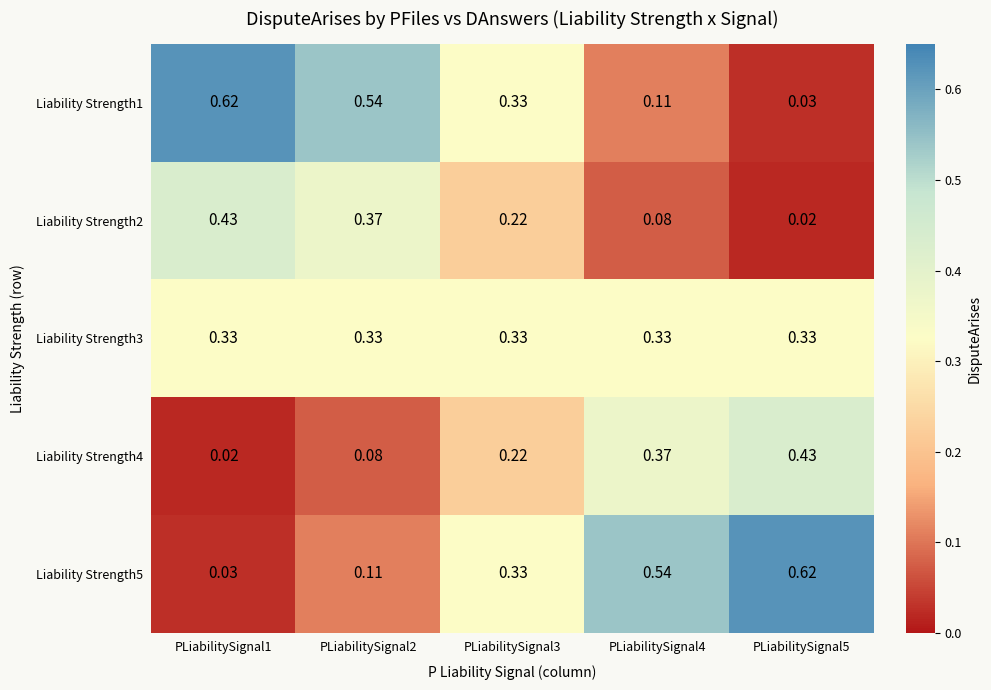

How many data points does each series have?

5